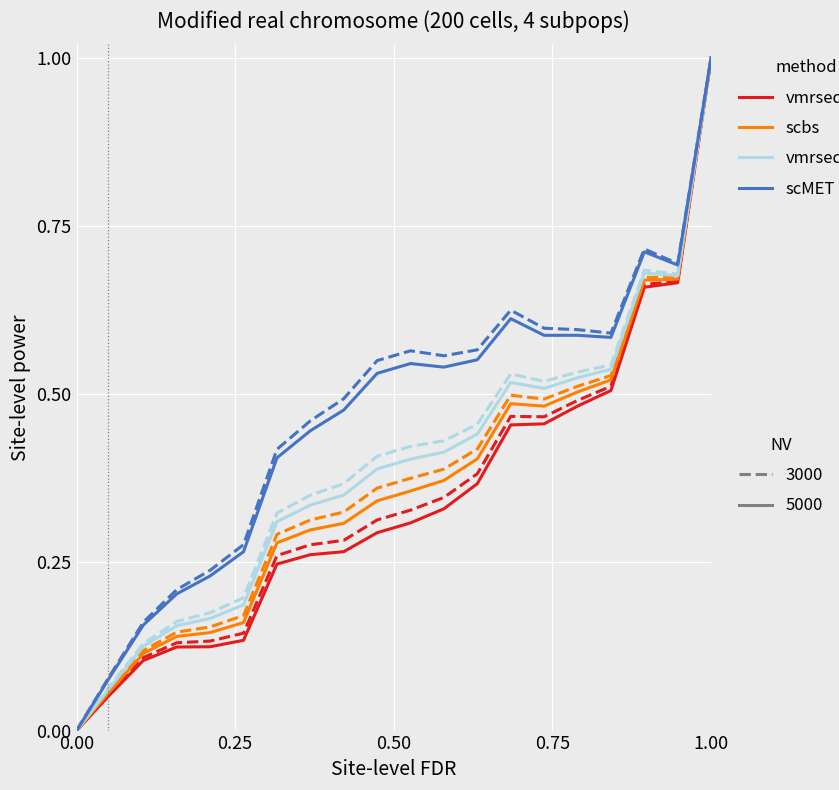

List the series in order of their overall mean, lowest first.

vmrseq, scbs, vmrseq_CR, scMET